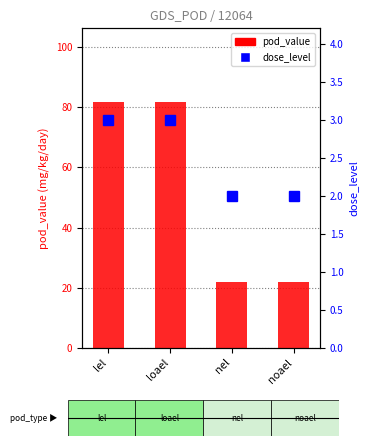

Reading left to right, transcribe all the data shown in this chart.

pod_value: lel=81.8	loael=81.8	nel=21.7	noael=21.7
dose_level: lel=3.0	loael=3.0	nel=2.0	noael=2.0